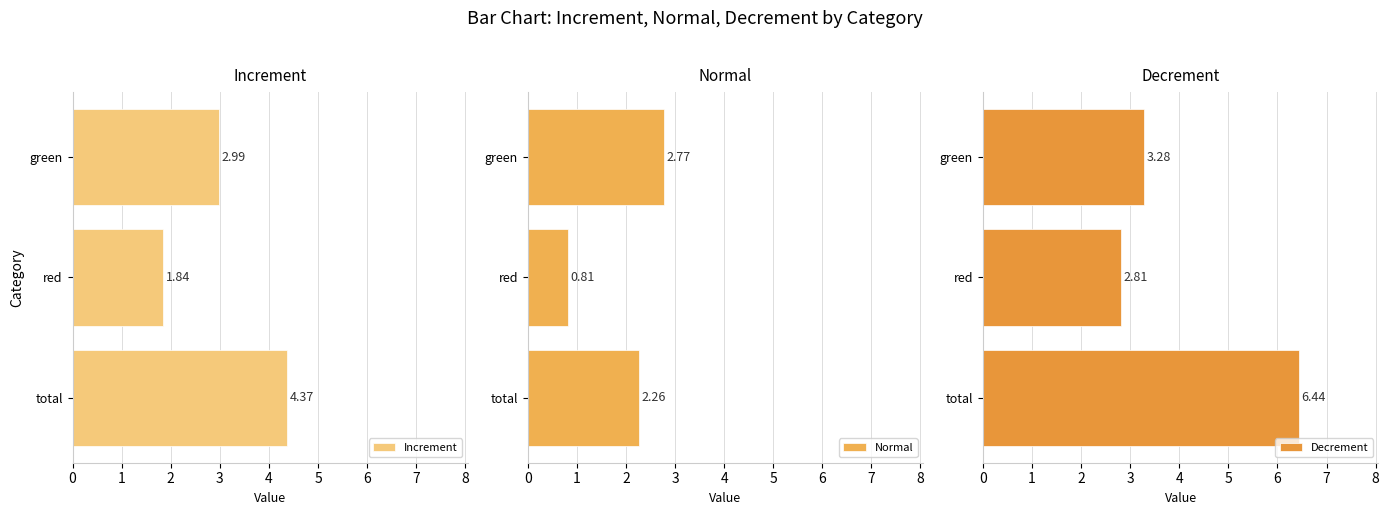

What is the smallest value displayed?

0.8